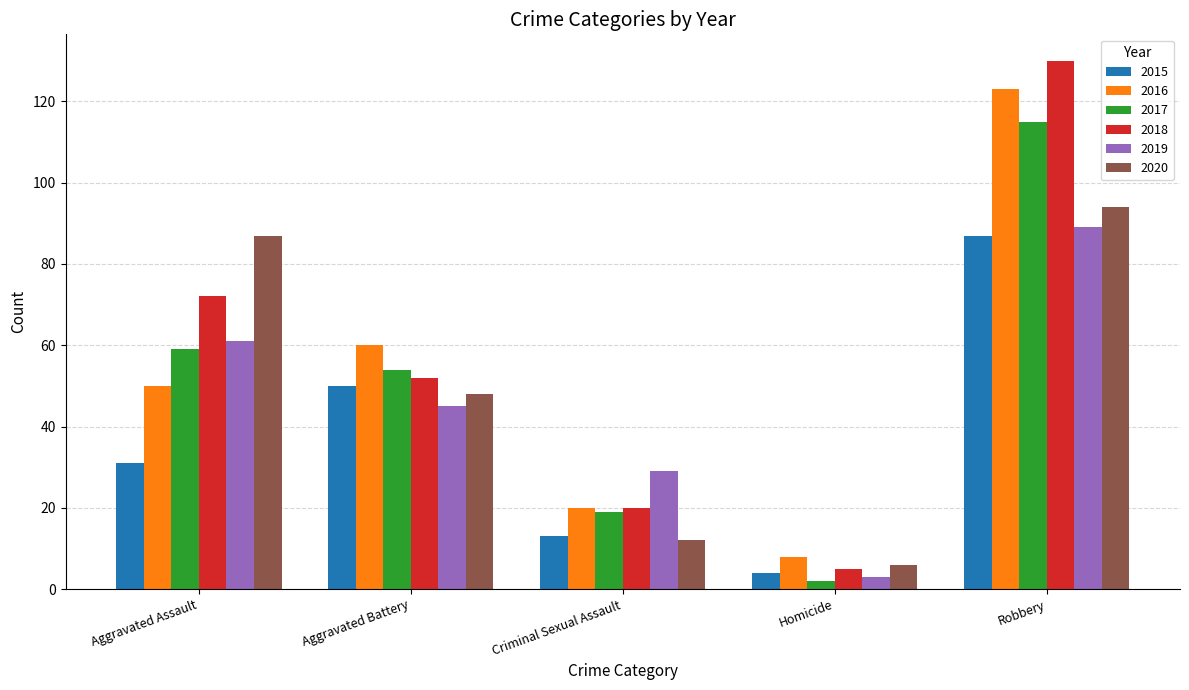

What is the total value across all series at Aggravated Assault?

360